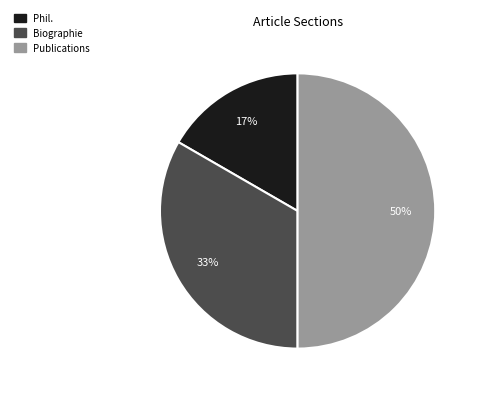

Does Phil. account for over 50% of the chart?

No